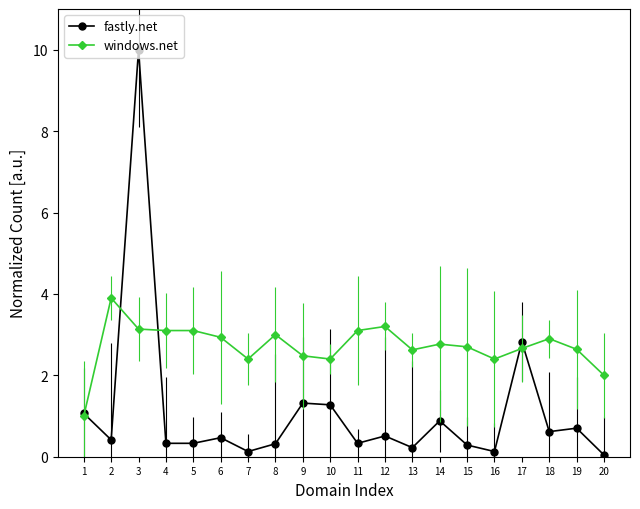

Which series has the largest total across all categories?

windows.net